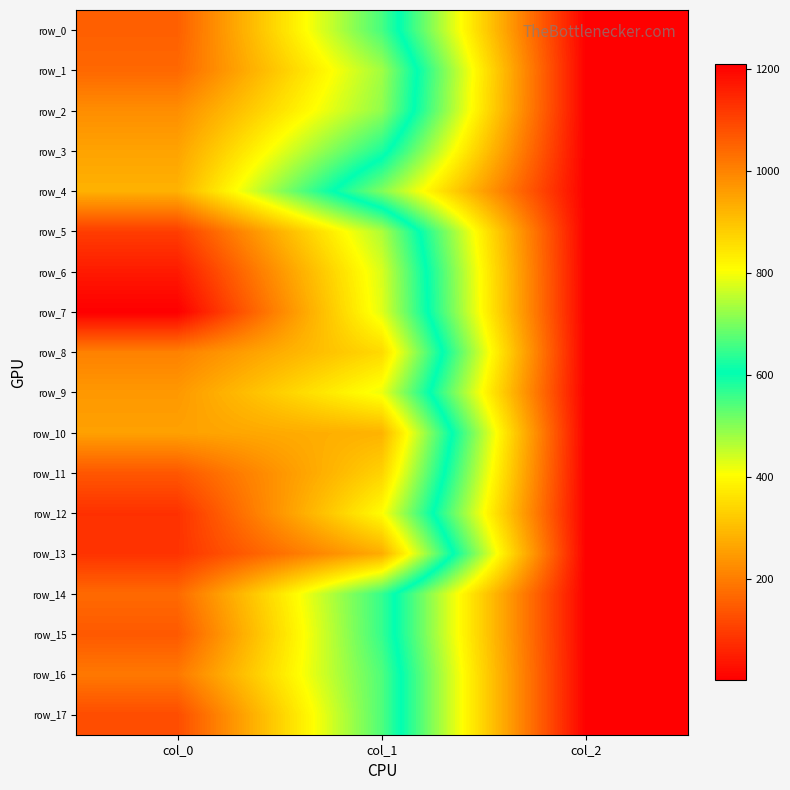

Reading left to right, list all the values displayed in this chart.

row_0: col_0=1056.7	col_1=661.5	col_2=2.0
row_1: col_0=1043.3	col_1=732.4	col_2=2.0
row_2: col_0=983.3	col_1=718.9	col_2=2.0
row_3: col_0=950.0	col_1=627.8	col_2=2.0
row_4: col_0=926.7	col_1=506.2	col_2=2.0
row_5: col_0=1110.0	col_1=742.5	col_2=2.0
row_6: col_0=1166.7	col_1=776.2	col_2=2.0
row_7: col_0=1210.0	col_1=783.0	col_2=2.0
row_8: col_0=1003.3	col_1=864.0	col_2=2.0
row_9: col_0=966.7	col_1=793.1	col_2=2.0
row_10: col_0=953.3	col_1=924.8	col_2=2.0
row_11: col_0=1070.0	col_1=874.1	col_2=2.0
row_12: col_0=1130.0	col_1=810.0	col_2=2.0
row_13: col_0=1126.7	col_1=934.9	col_2=2.0
row_14: col_0=1040.0	col_1=648.0	col_2=2.0
row_15: col_0=1066.7	col_1=648.0	col_2=2.0
row_16: col_0=1016.7	col_1=668.2	col_2=2.0
row_17: col_0=1086.7	col_1=668.2	col_2=2.0